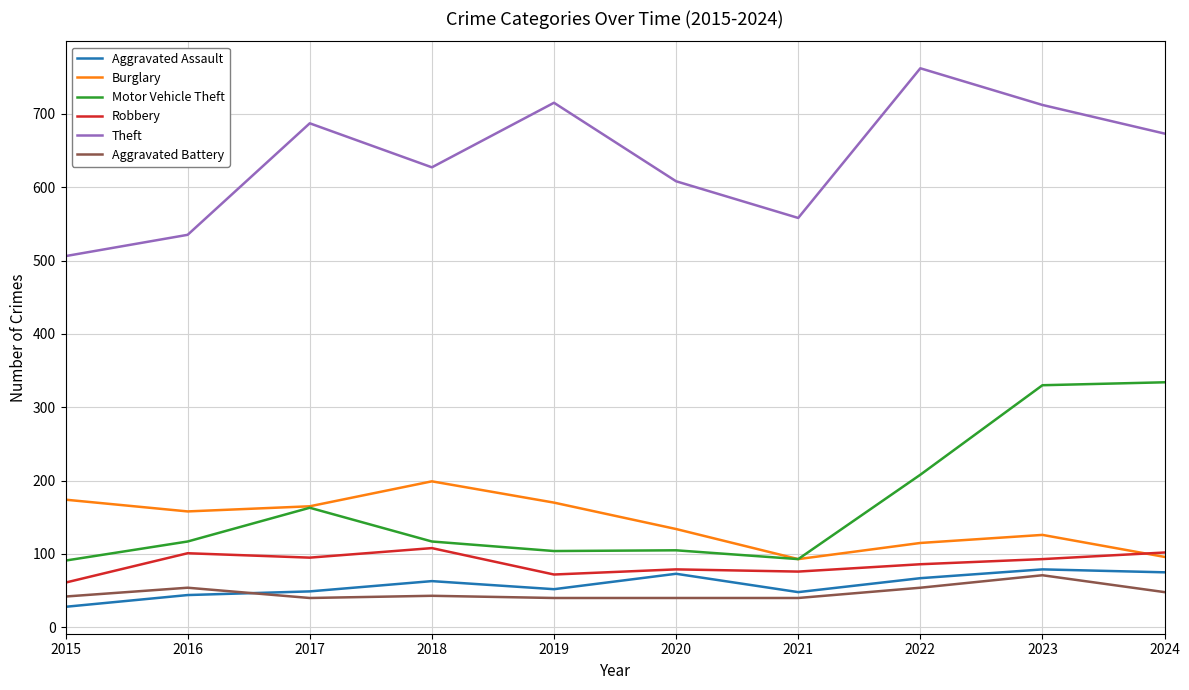

Which series has the largest total across all categories?

Theft